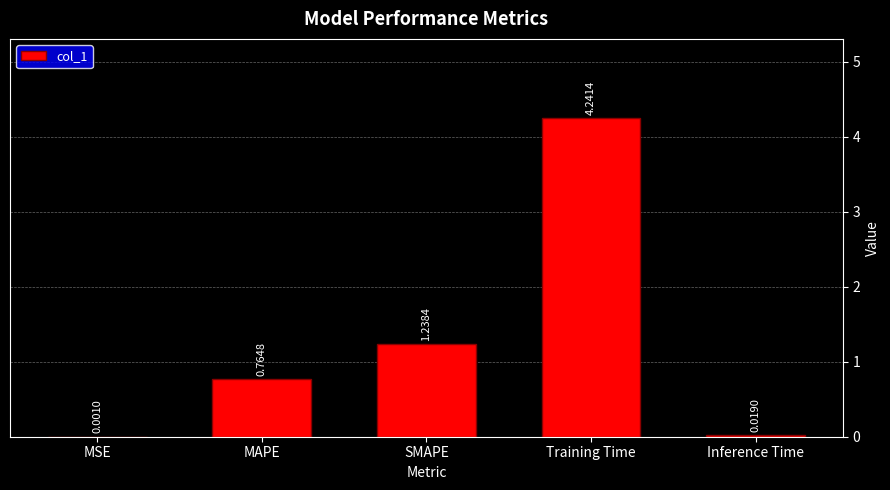

What is the sum of all values?

6.3